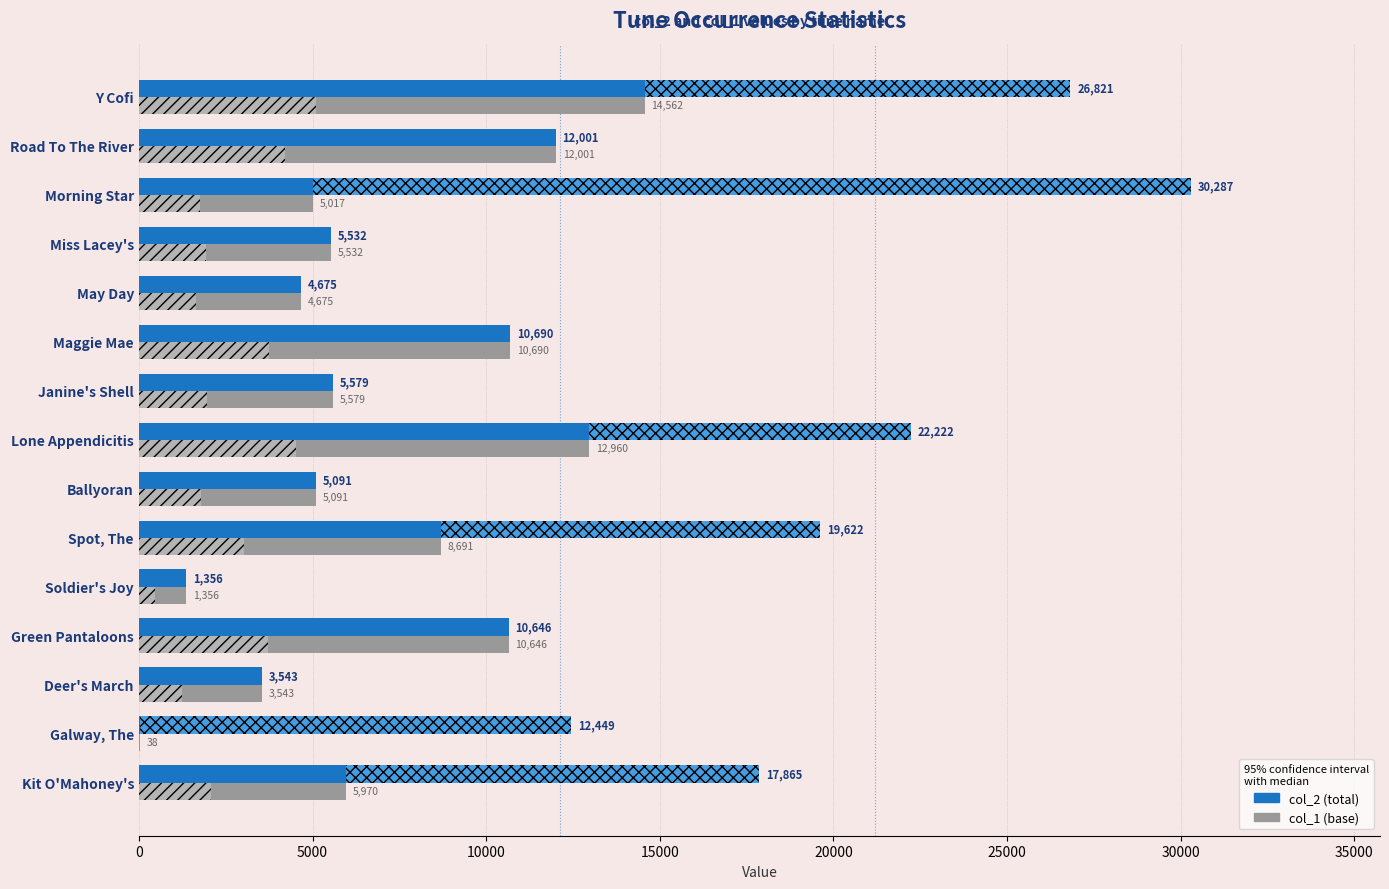

At which category is the sum across all series the highest?

Y Cofi